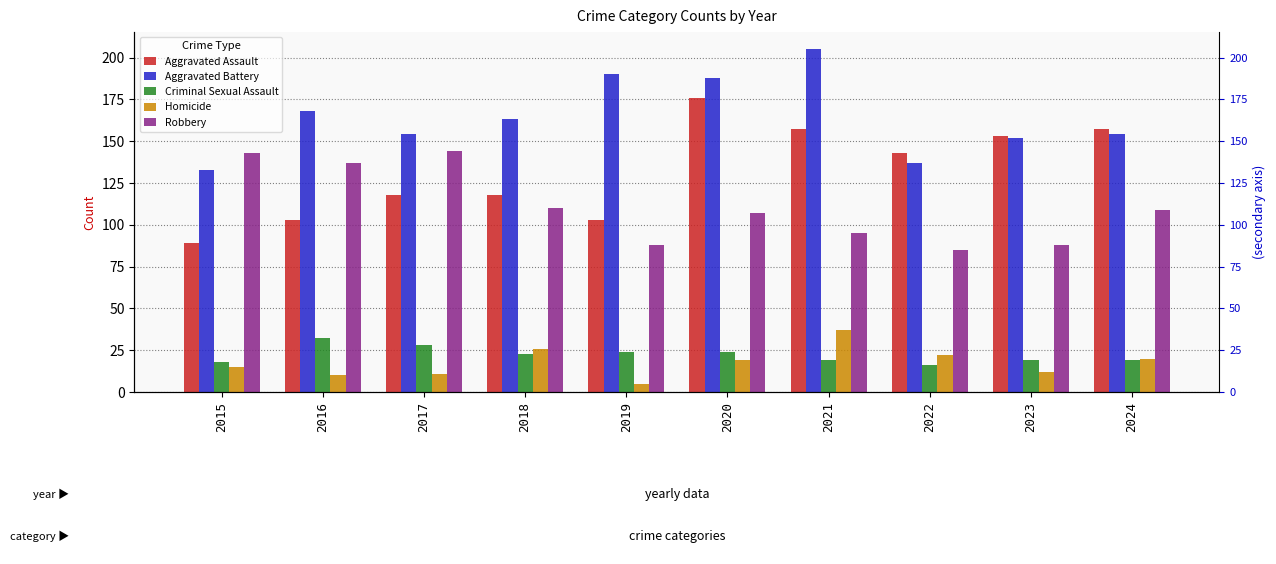

What is the total value across all series at 2016?

450